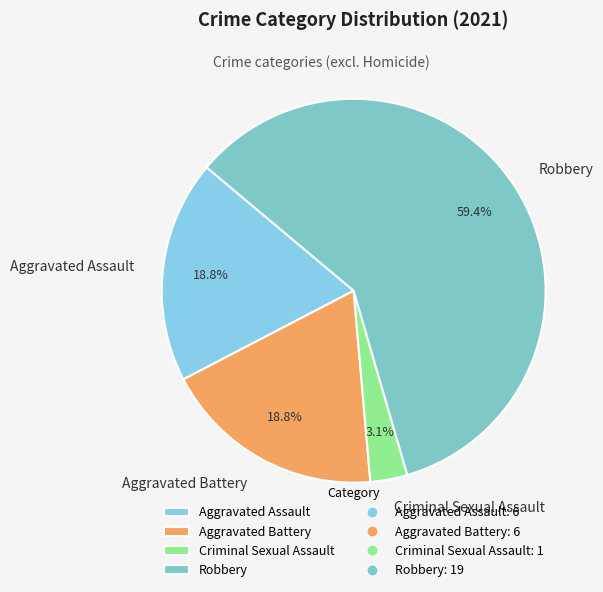

Does Aggravated Battery represent more than half of the total?

No